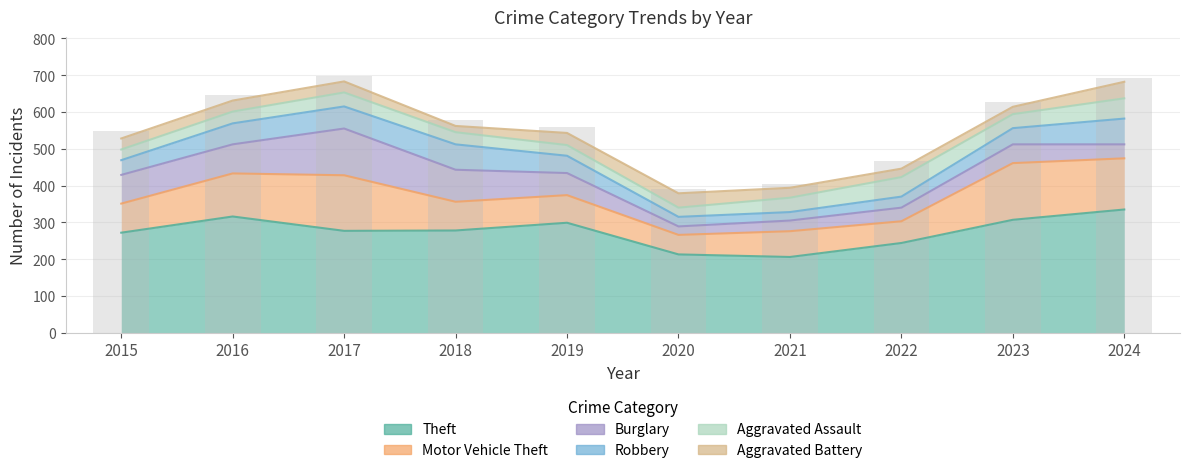

Reading right to left, extract all data points from this chart.

Theft: 335	307	244	206	213	299	278	277	316	272
Motor Vehicle Theft: 139	154	59	70	53	75	78	151	117	79
Burglary: 38	51	37	29	23	60	87	127	79	78
Robbery: 70	44	30	23	26	47	69	60	57	40
Aggravated Assault: 55	38	53	39	25	29	33	38	32	29
Aggravated Battery: 45	20	23	27	39	33	17	30	30	30